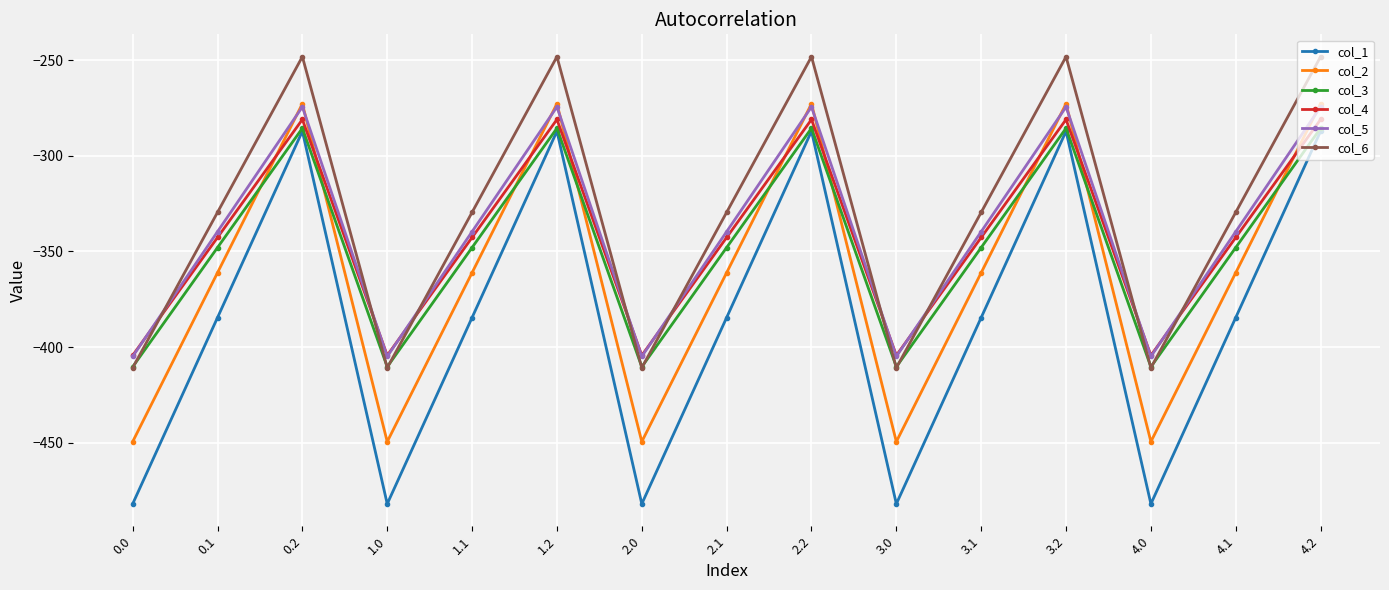

True or false: col_5 and col_1 cross at least once.

False